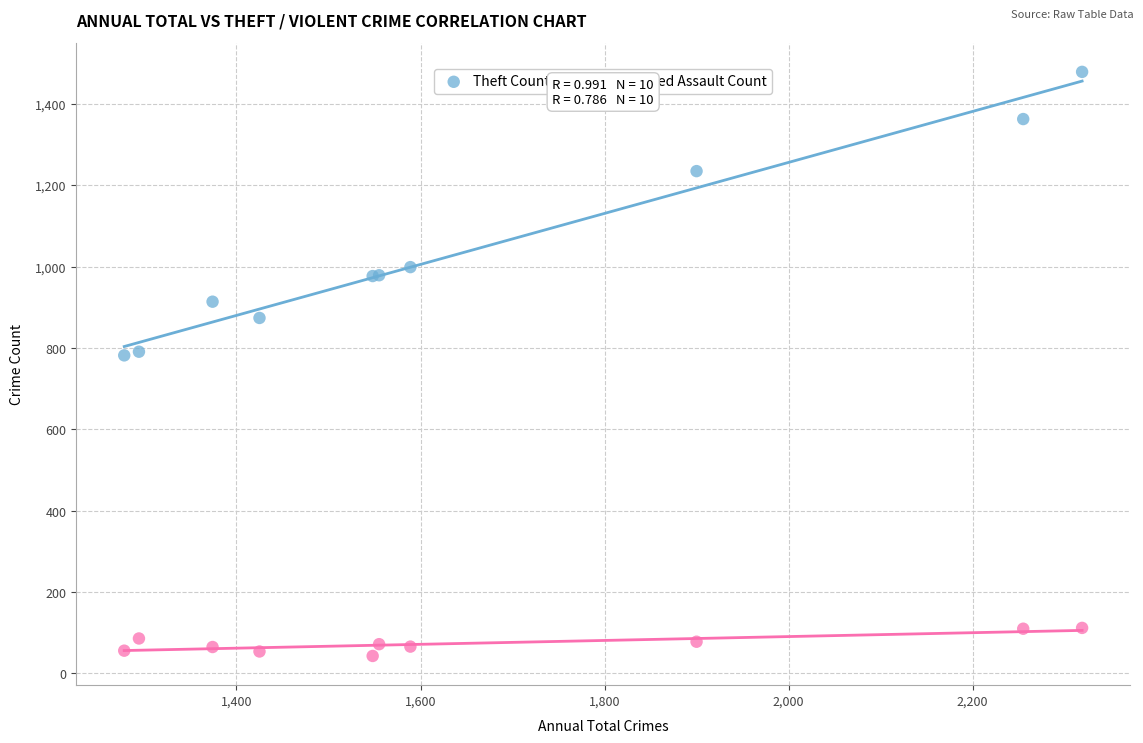

Which series reaches the maximum Y coordinate?

Theft Count